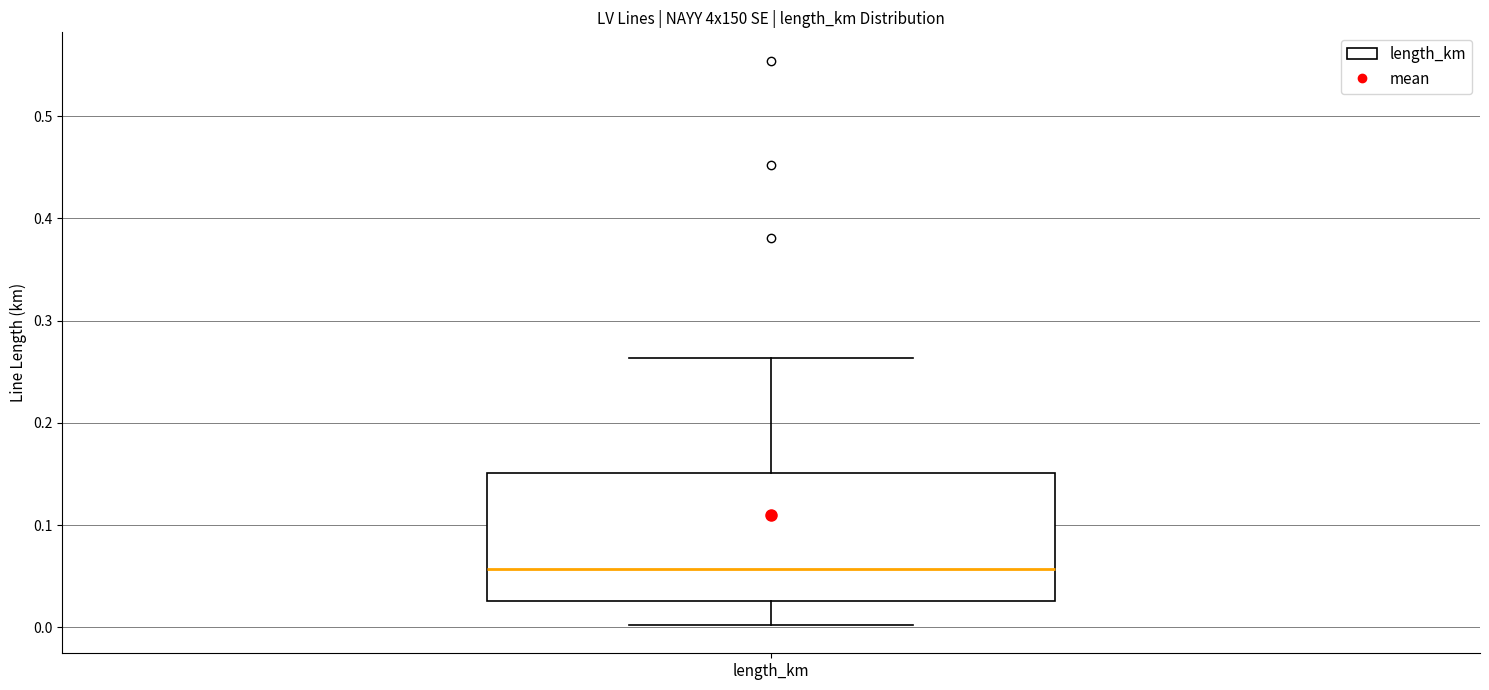

Where is the lower edge of the box for length_km on the y-axis? The values are not printed on the chart, so give them approximately, as read against the axis.

0.03